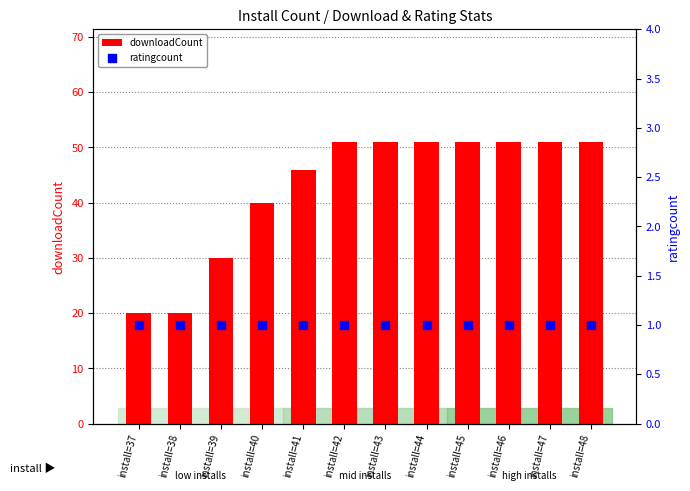

Which series has the largest total across all categories?

downloadCount